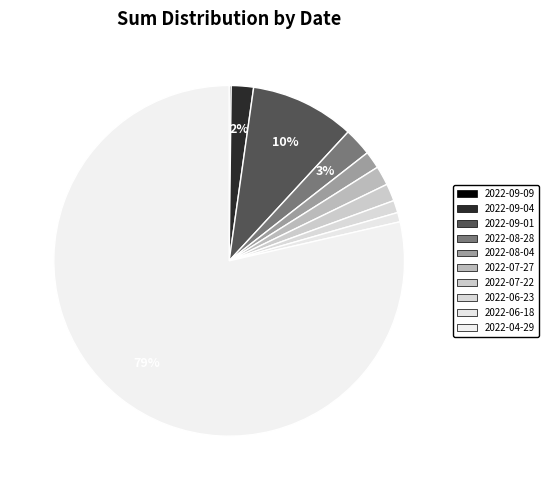

Combined, what portion of the pie is 2022-07-27 and 2022-09-04?

3.8%